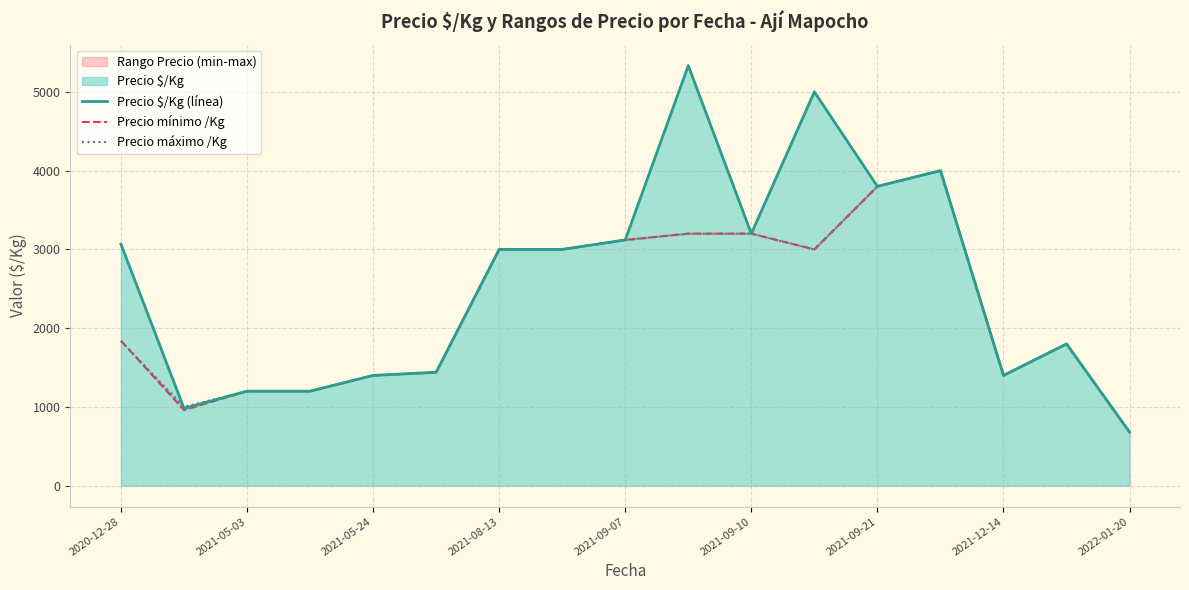

What is the minimum value for Precio $/Kg (línea)?

680